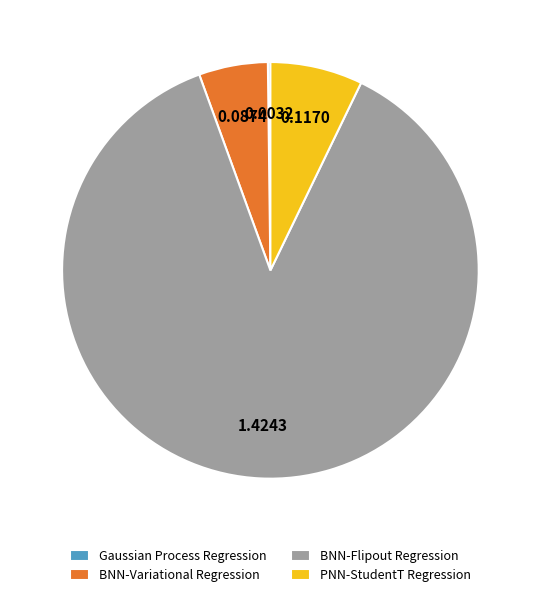

Which slice is the largest?

BNN-Flipout Regression